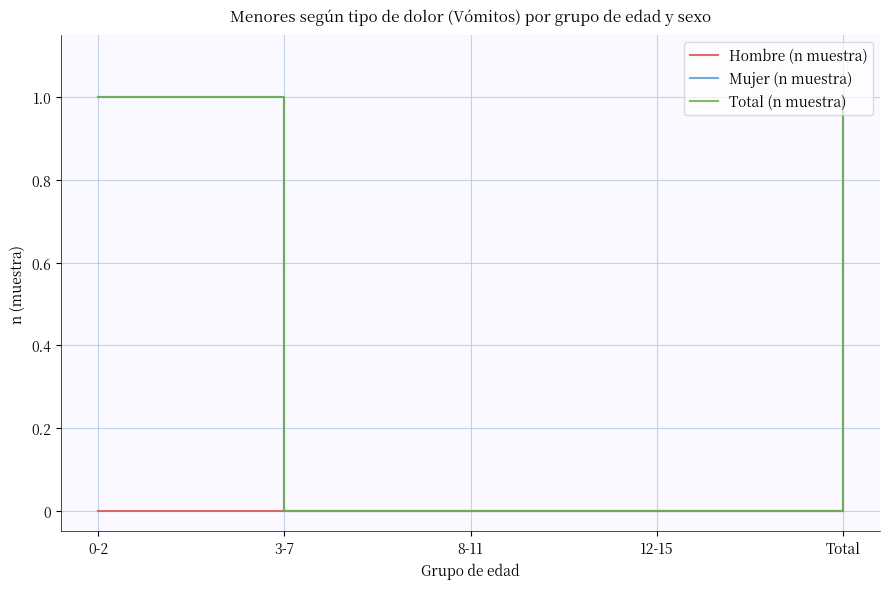

True or false: Mujer (n muestra) and Hombre (n muestra) cross at least once.

False